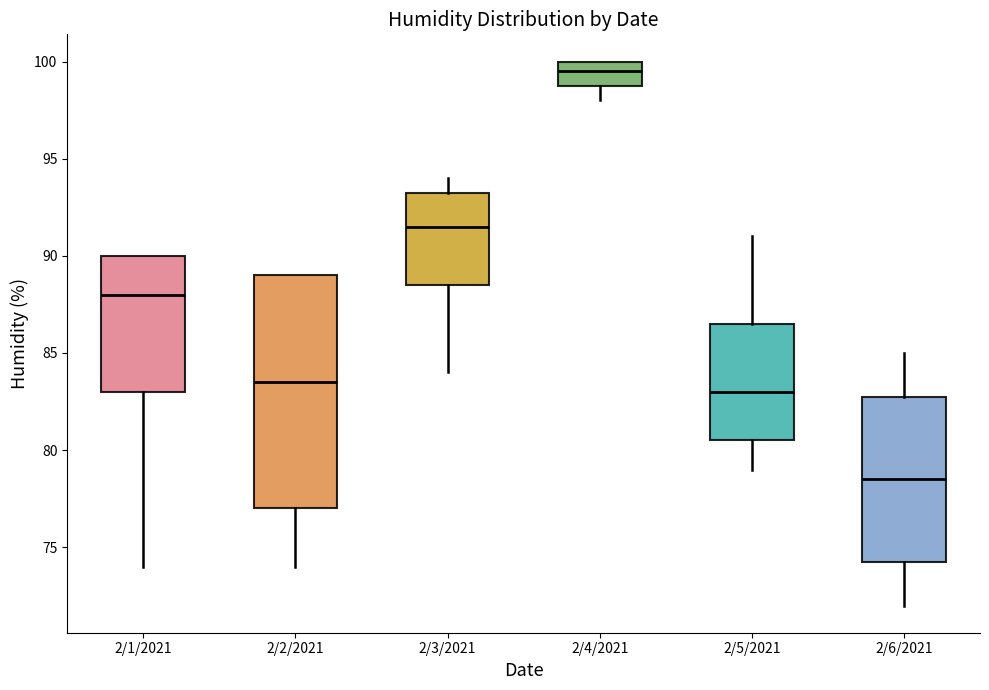

Where does the median line of the box for 2/1/2021 sit on the y-axis? The values are not printed on the chart, so give them approximately, as read against the axis.

88.0